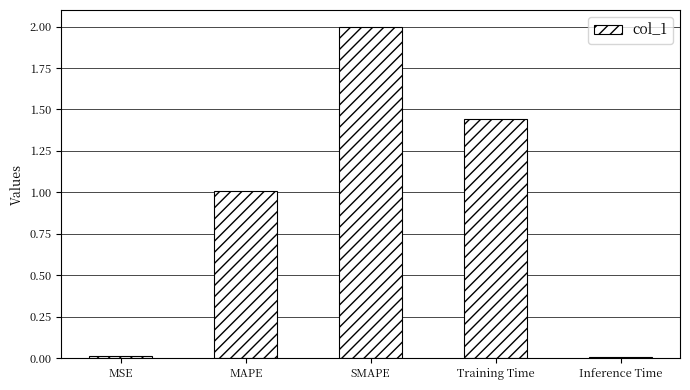

At which label is the value closest to 1?

MAPE